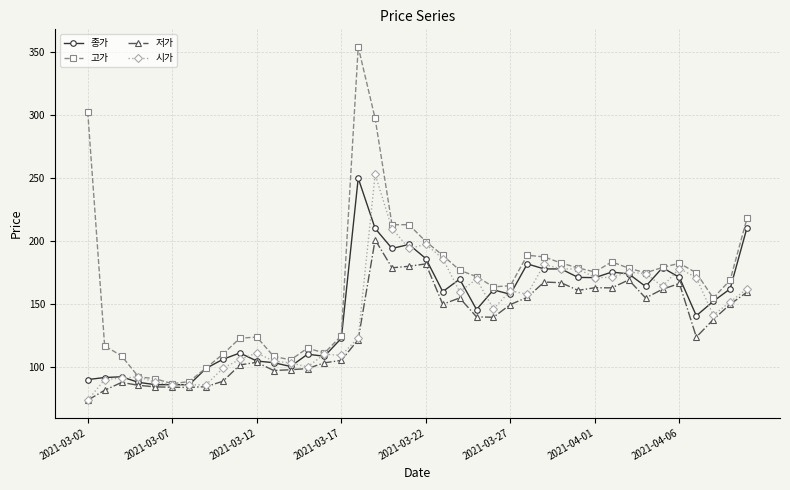

True or false: 종가 has more than 1 points higher than both neighbors.

True